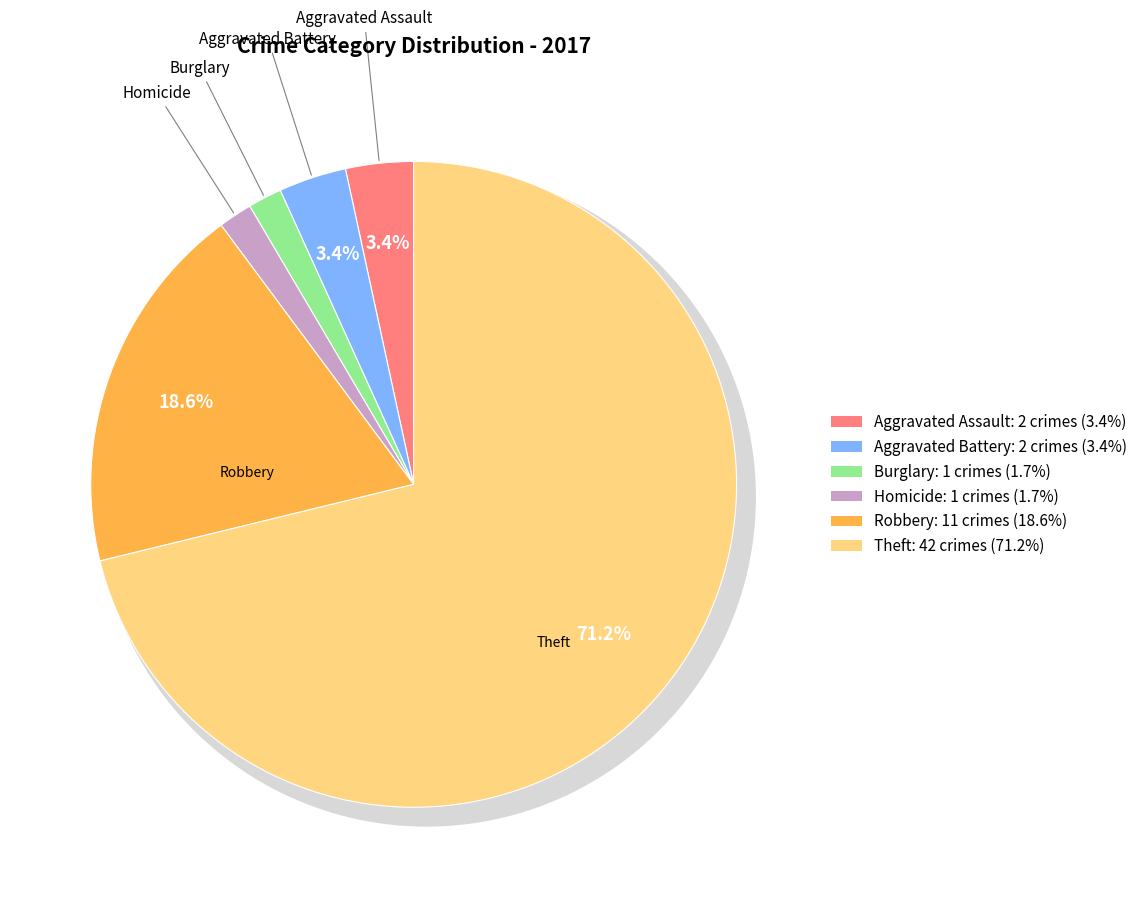

To the nearest percent, what is the combined percentage of Burglary and Aggravated Assault?

5%